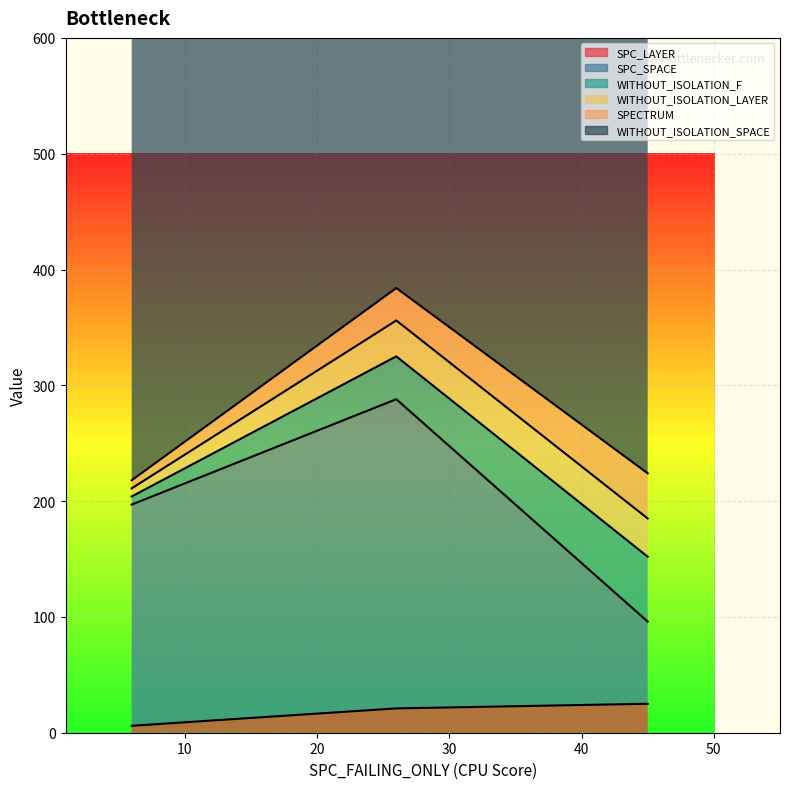

Count the number of categories in the chart.

3